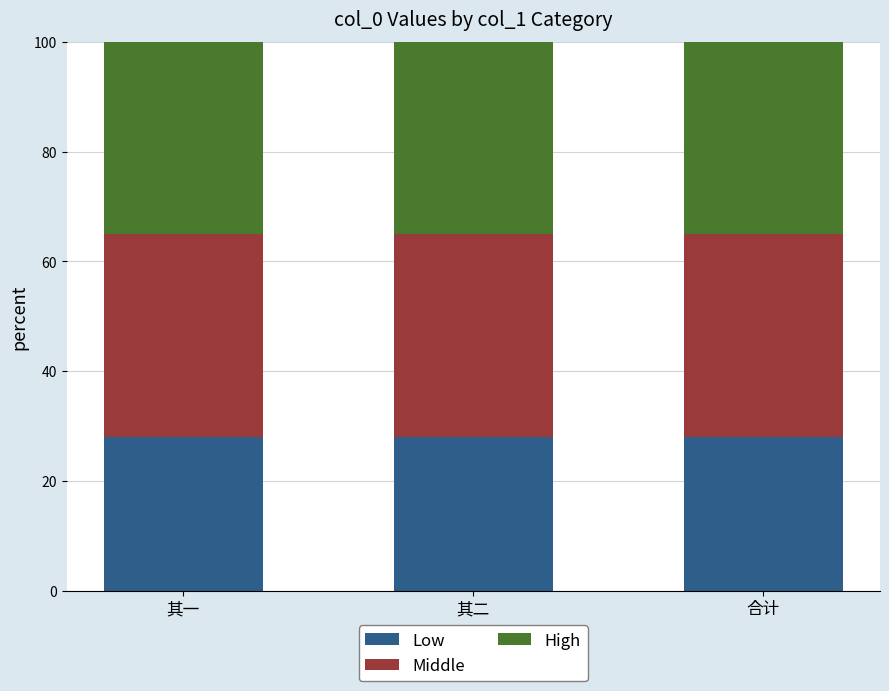

Read the Low value at 合计.

28.0